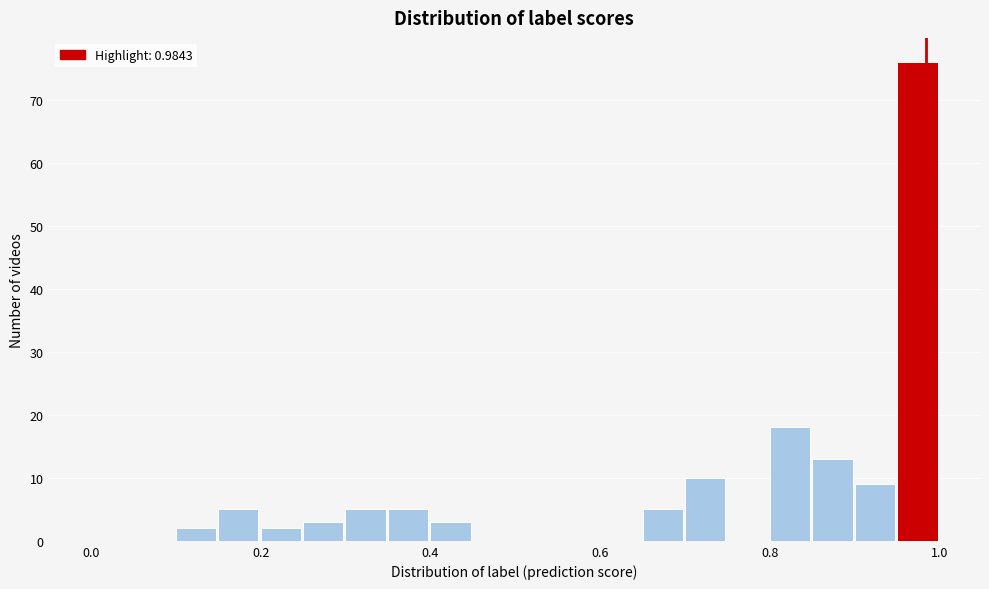

Read against the x-axis, roughly where is the centre of the tallest bar?

0.98